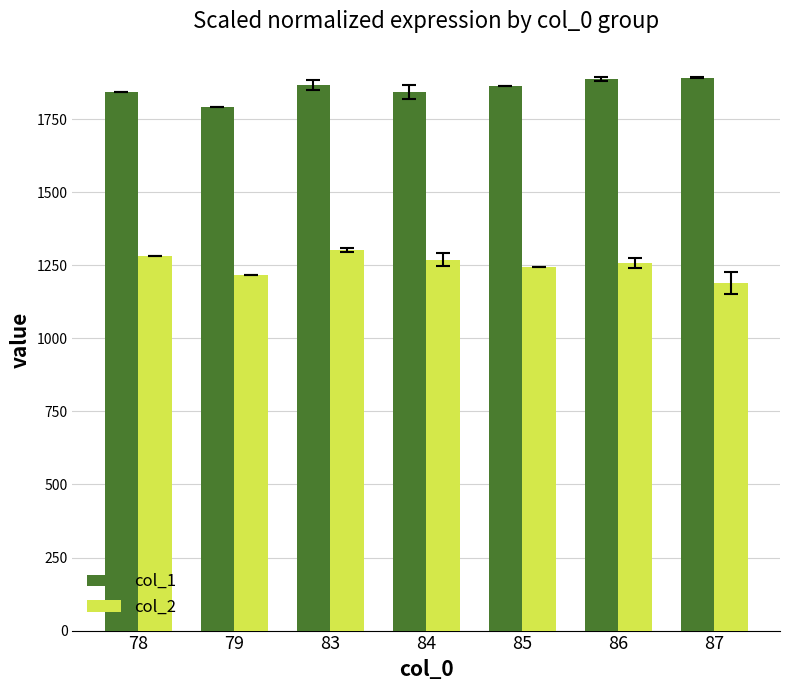

What is the difference between the maximum and minimum values in the col_2 series?

112.5